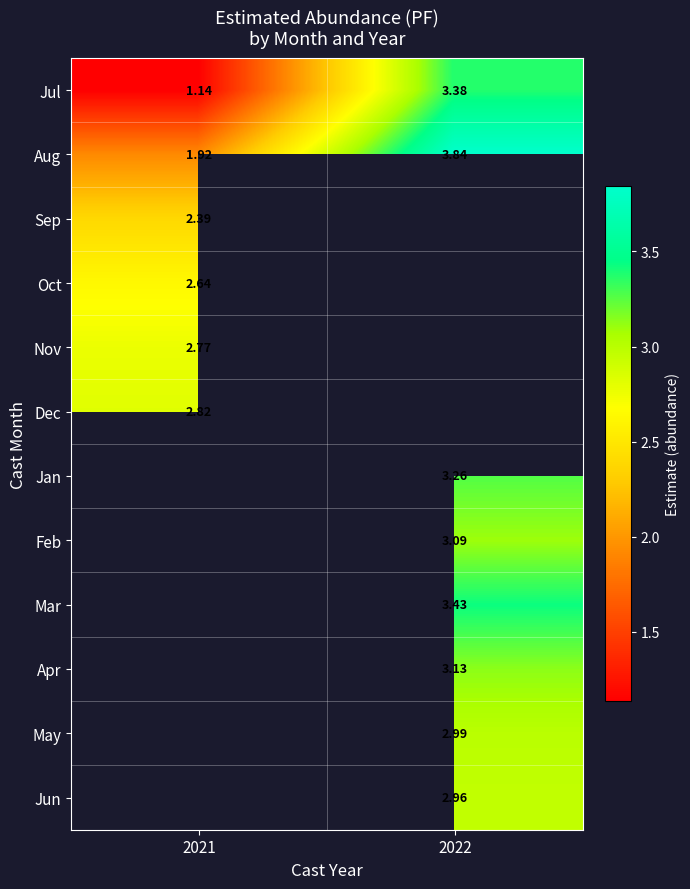

Rank the categories by Aug value from highest to lowest.

2022, 2021